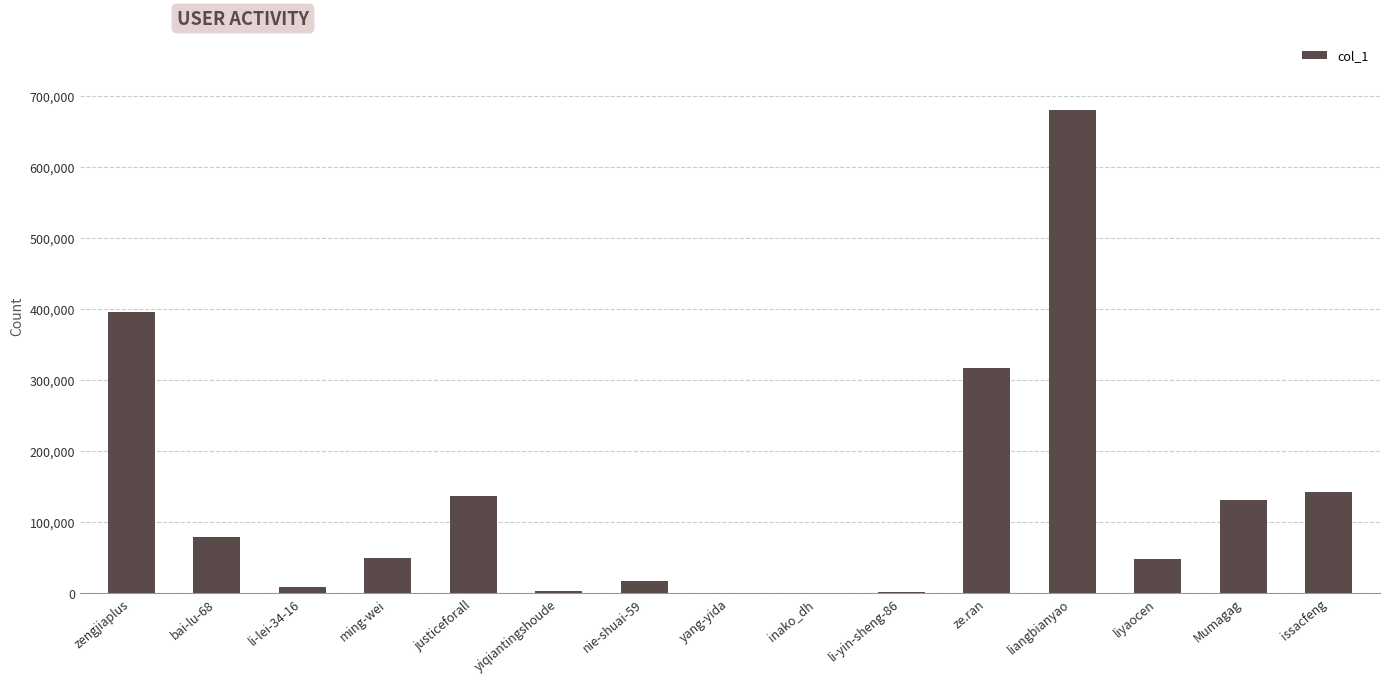

What is the sum of the values at justiceforall and Mumagag?

268002